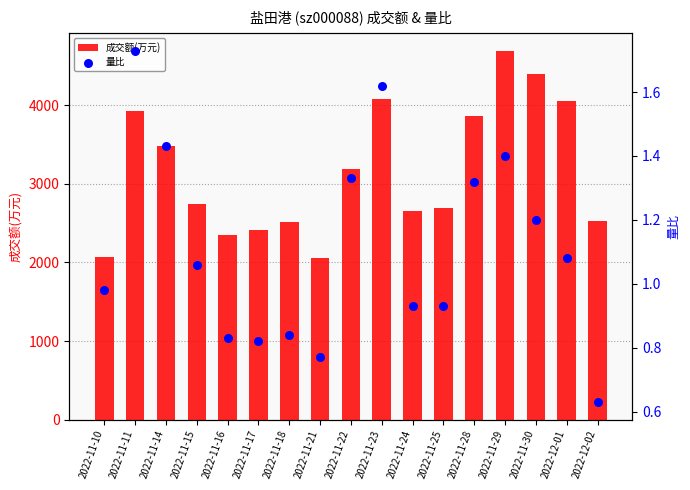

Which series has the largest total across all categories?

成交额(万元)